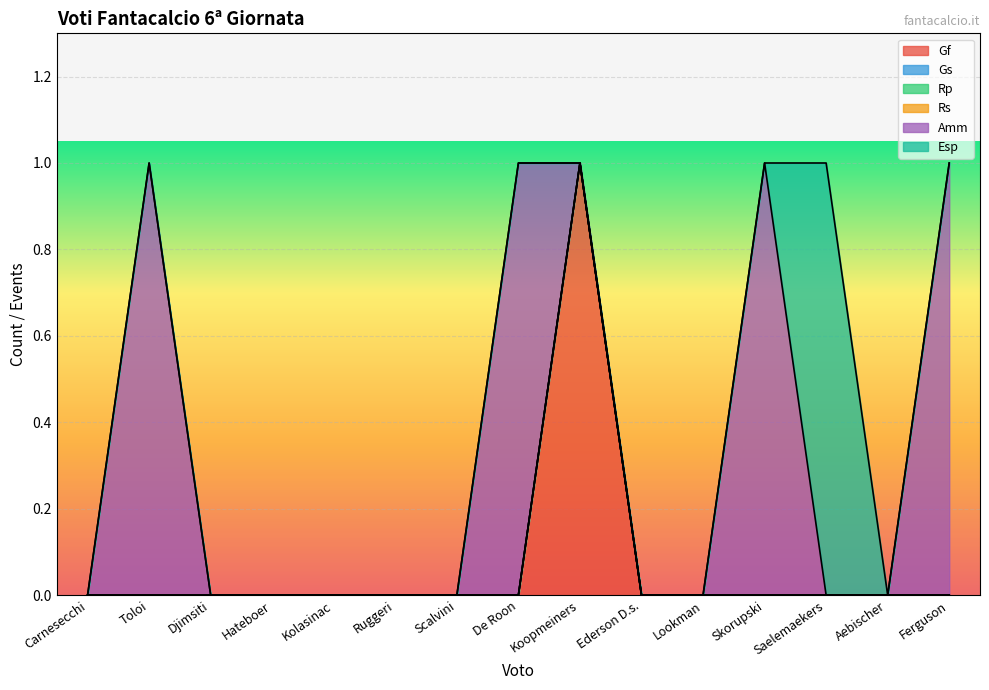

How many intersections are there between Gf and Amm?

1